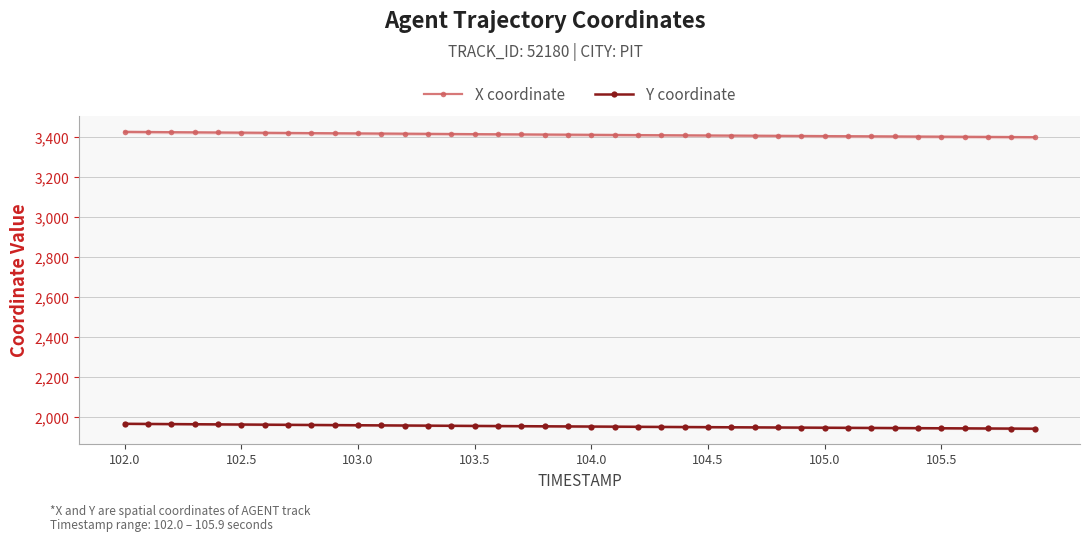

How many lines are shown in the chart?

2